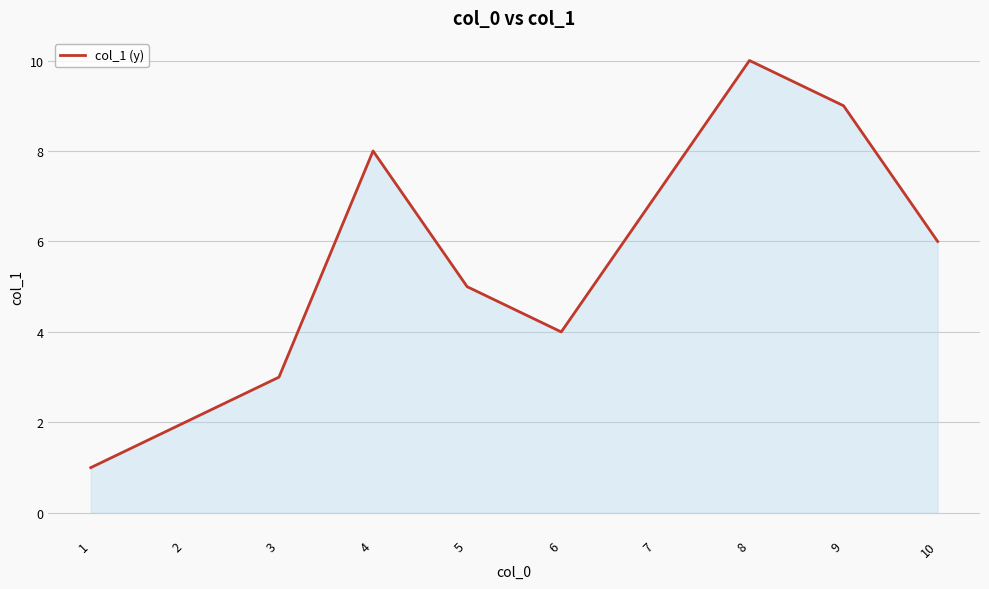

Which category has the highest value across all series?

8